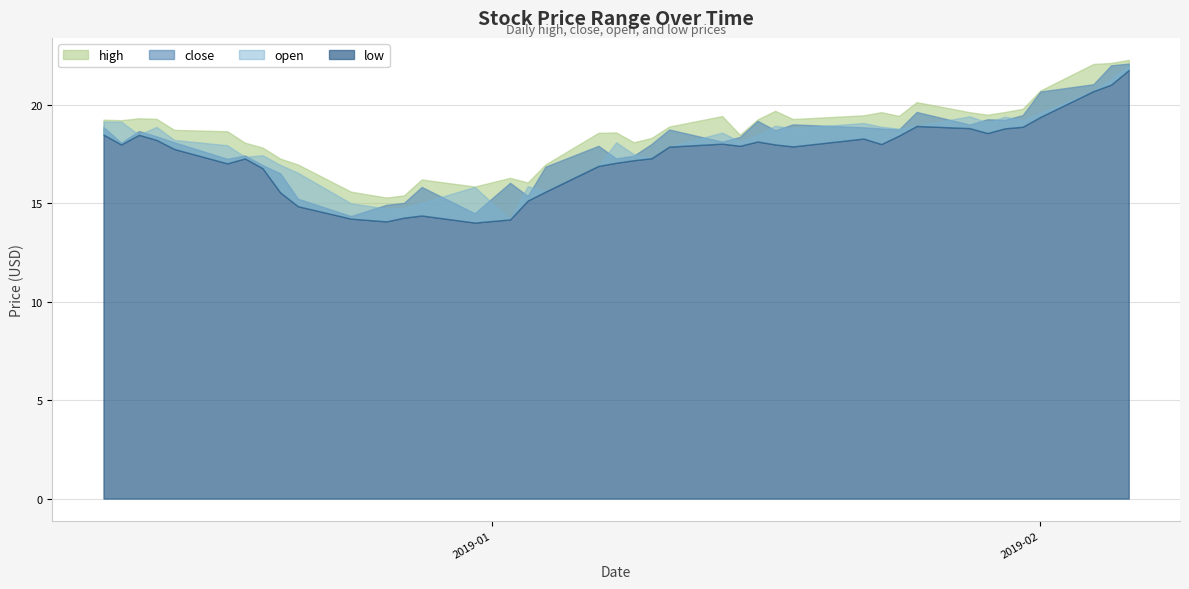

What is the value of the close point at the 34th from the left?

19.3